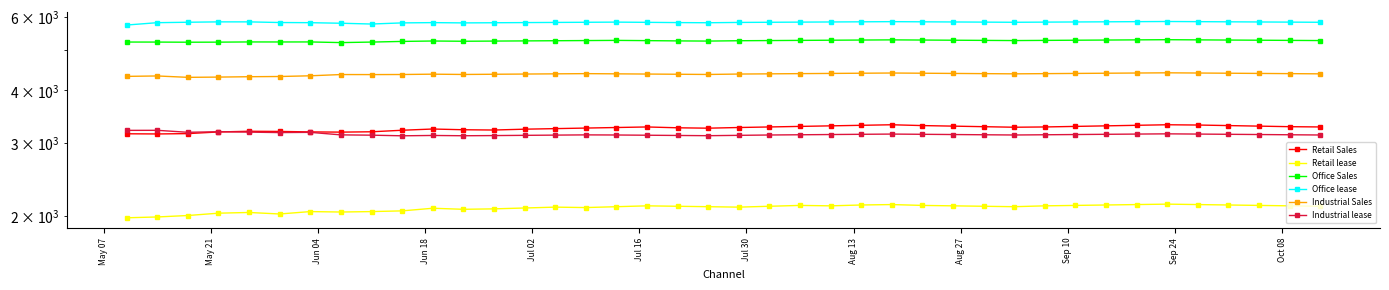

Does the chart display data point markers on the line(s)?

Yes